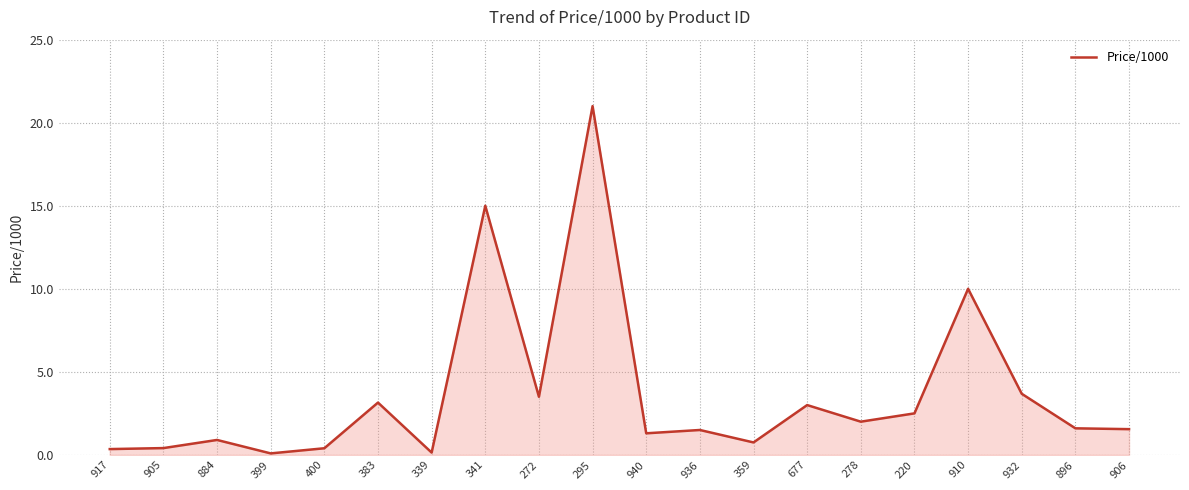

What is the change in value from 940 to 910?

+8.7